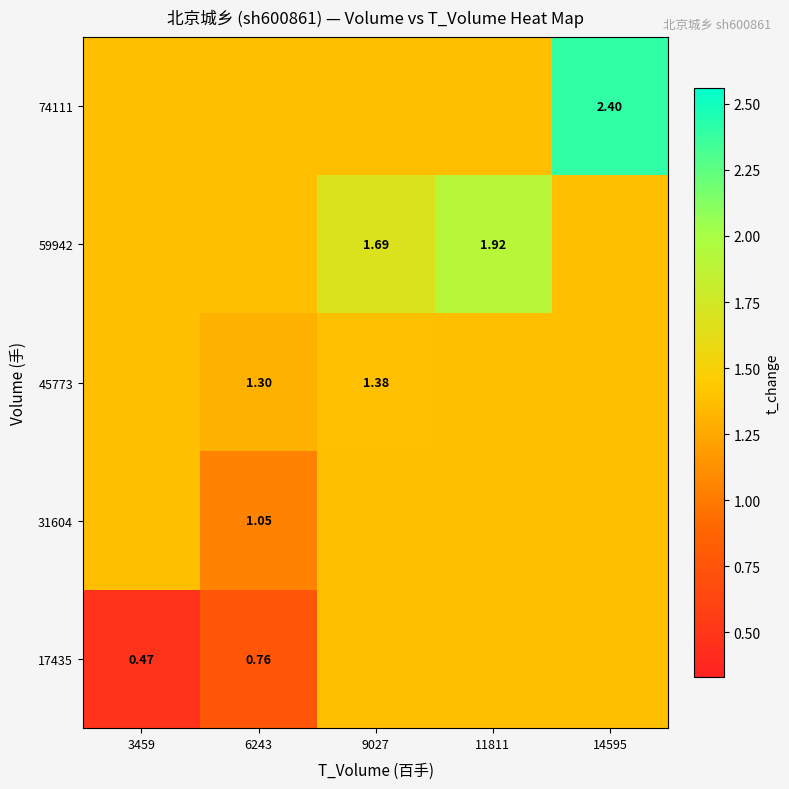

Is the value of 45773 at 6243 greater than the value of 17435 at 6243?

Yes